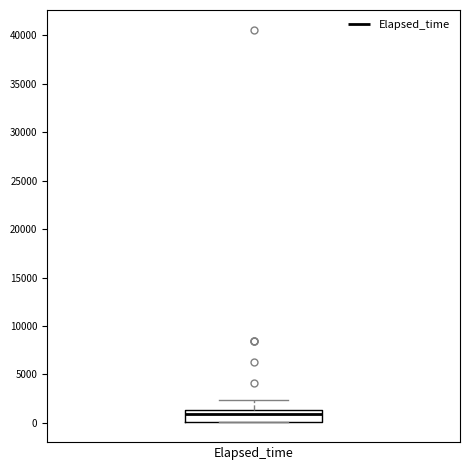

Read this box plot against the y-axis: the position of the median line, the range covered by the box, and the ends of both whiskers. The values are not printed on the chart, so give them approximately, as read against the axis.

median 1000, box 0 to 1500, whiskers 0 to 2500